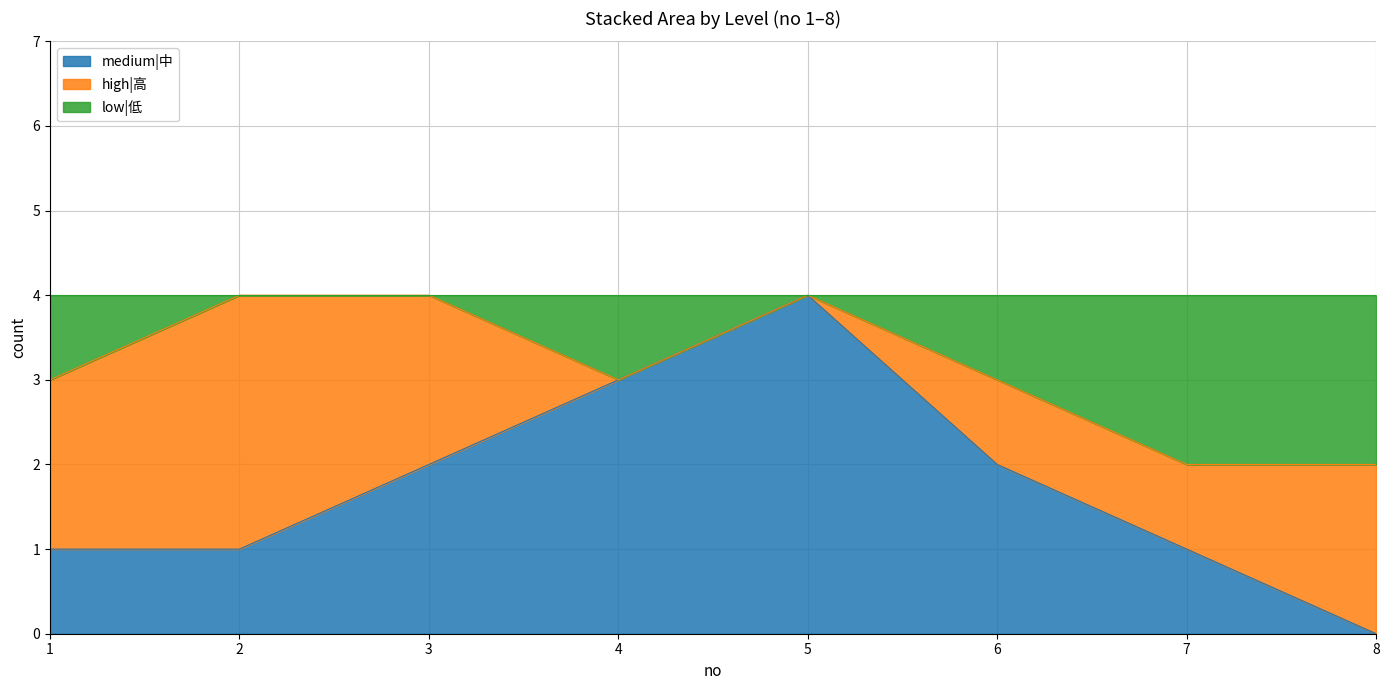

How many data points in medium|中 are above 2?

2